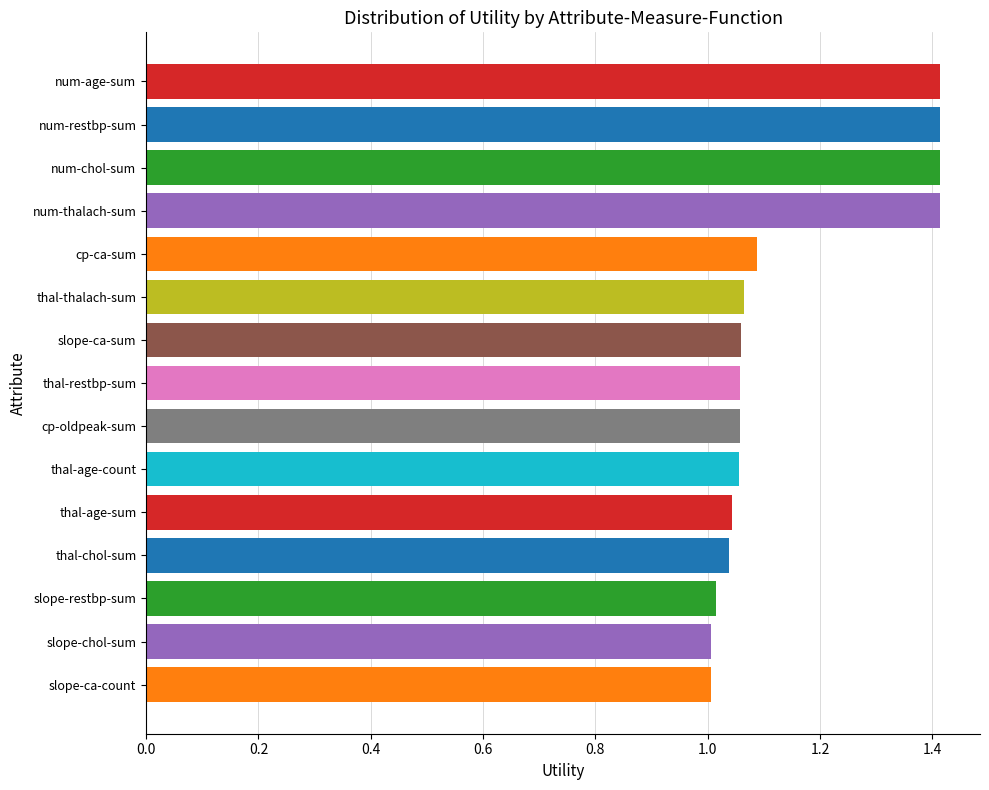

Is it true that the value at num-chol-sum is 0.9?

False